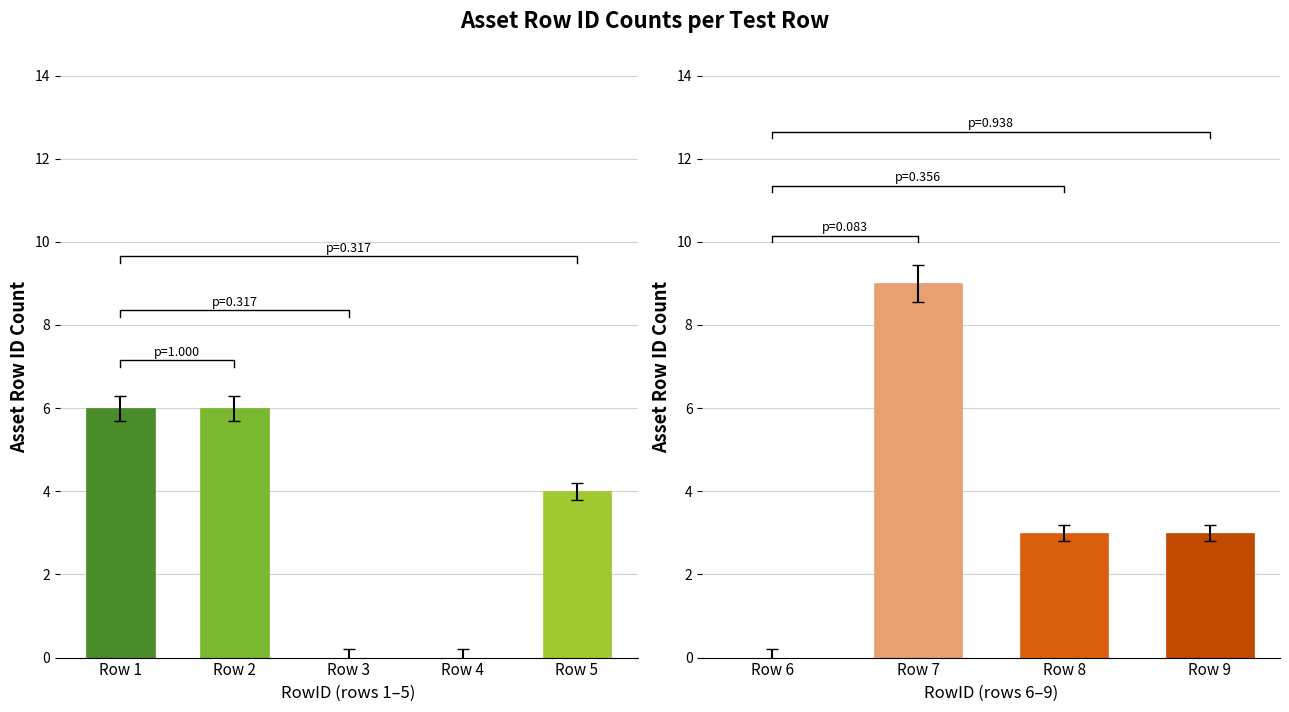

List the labels in order of value, largest first.

Row 7, Row 1, Row 2, Row 5, Row 8, Row 9, Row 3, Row 4, Row 6